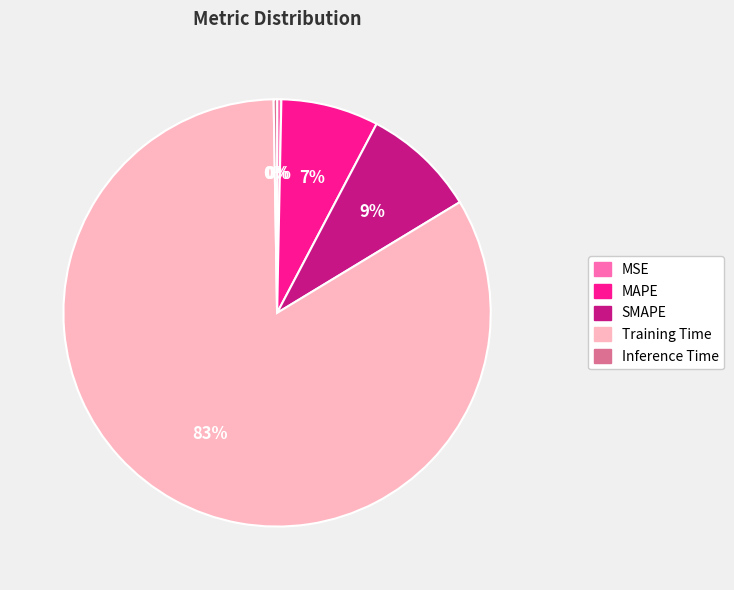

What is the largest slice in the pie chart?

Training Time